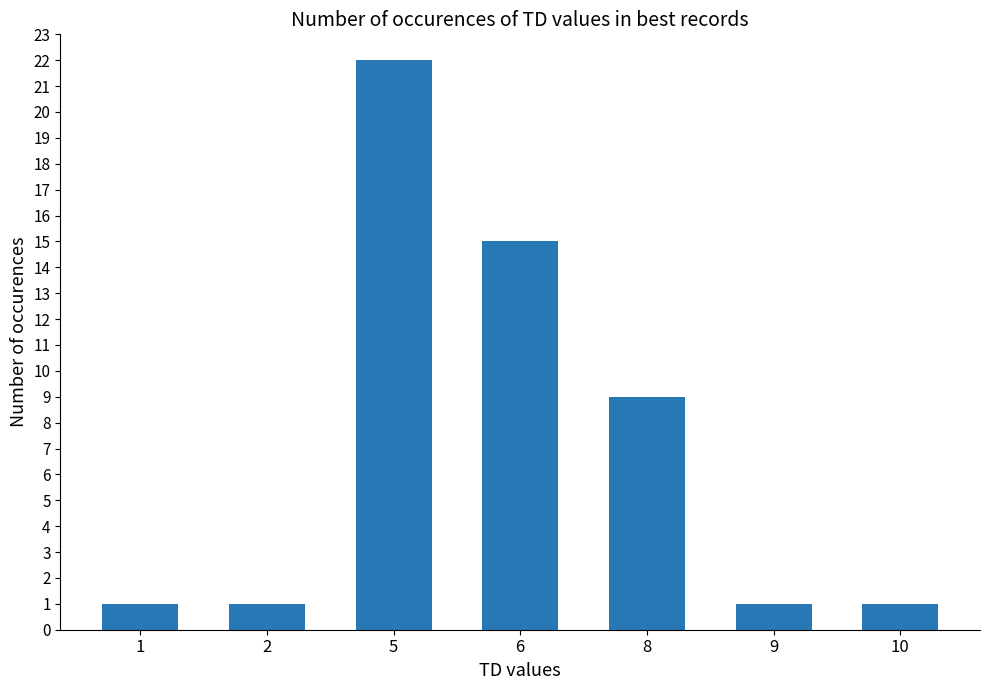

What is the sum of the values at 9 and 8?

10